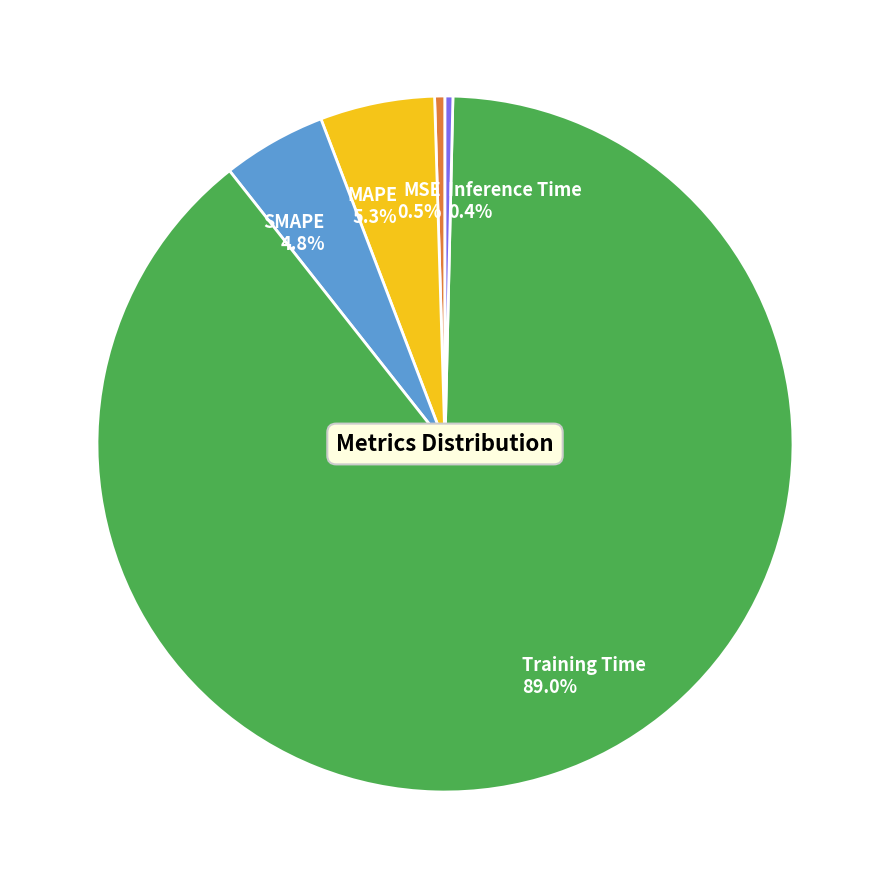

Combined, do SMAPE and MSE account for over 50%?

No